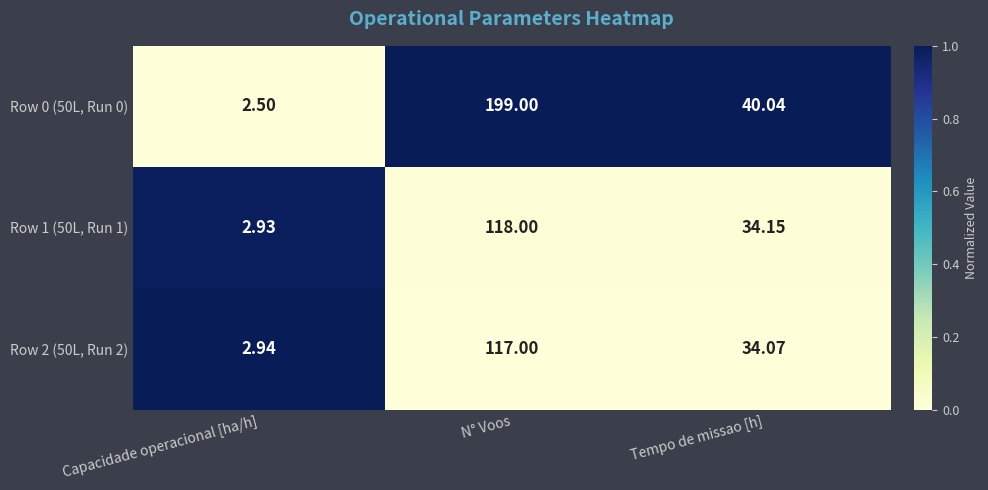

Which category has the lowest value in the Row 2 (50L, Run 2) series?

Capacidade operacional [ha/h]